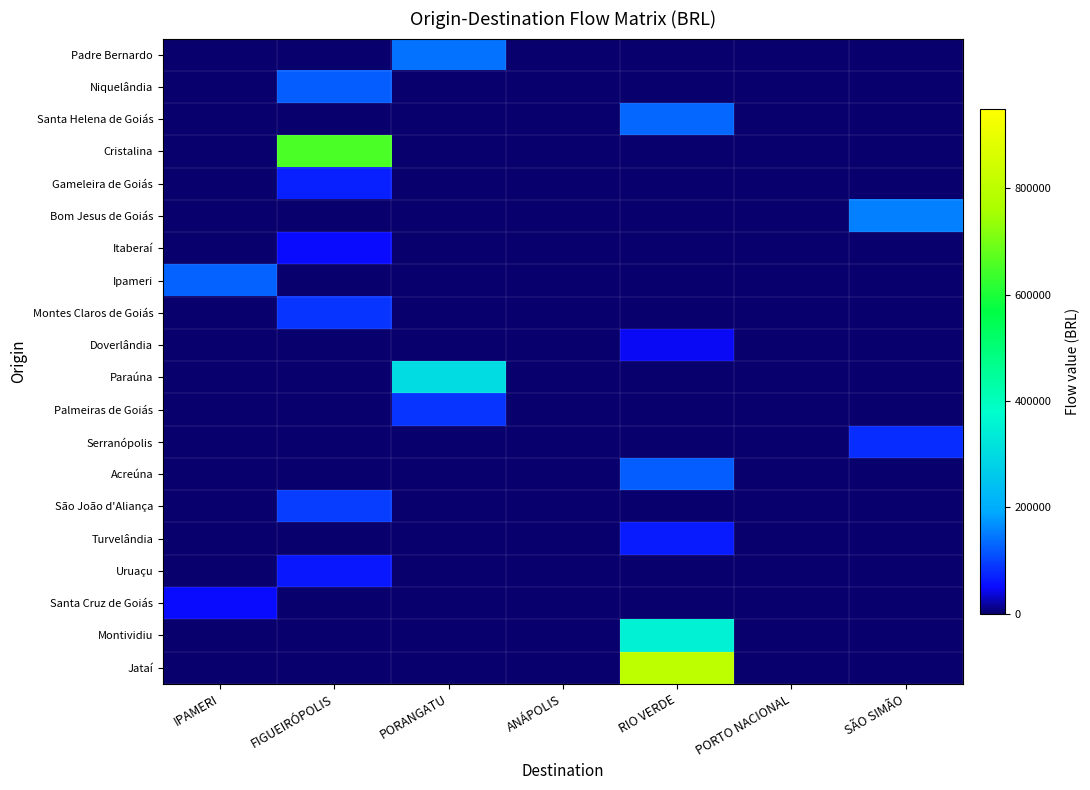

Reading left to right, extract all data points from this chart.

Padre Bernardo: IPAMERI=0.0	FIGUEIRÓPOLIS=0.0	PORANGATU=141554.6	ANÁPOLIS=0.0	RIO VERDE=0.0	PORTO NACIONAL=0.0	SÃO SIMÃO=0.0
Niquelândia: IPAMERI=0.0	FIGUEIRÓPOLIS=124868.0	PORANGATU=0.0	ANÁPOLIS=0.0	RIO VERDE=0.0	PORTO NACIONAL=0.0	SÃO SIMÃO=0.0
Santa Helena de Goiás: IPAMERI=0.0	FIGUEIRÓPOLIS=0.0	PORANGATU=0.0	ANÁPOLIS=0.0	RIO VERDE=131920.8	PORTO NACIONAL=0.0	SÃO SIMÃO=0.0
Cristalina: IPAMERI=0.0	FIGUEIRÓPOLIS=652847.6	PORANGATU=0.0	ANÁPOLIS=0.0	RIO VERDE=0.0	PORTO NACIONAL=0.0	SÃO SIMÃO=0.0
Gameleira de Goiás: IPAMERI=0.0	FIGUEIRÓPOLIS=69926.1	PORANGATU=0.0	ANÁPOLIS=0.0	RIO VERDE=0.0	PORTO NACIONAL=0.0	SÃO SIMÃO=0.0
Bom Jesus de Goiás: IPAMERI=0.0	FIGUEIRÓPOLIS=0.0	PORANGATU=0.0	ANÁPOLIS=0.0	RIO VERDE=0.0	PORTO NACIONAL=0.0	SÃO SIMÃO=152947.0
Itaberaí: IPAMERI=0.0	FIGUEIRÓPOLIS=48419.6	PORANGATU=0.0	ANÁPOLIS=0.0	RIO VERDE=0.0	PORTO NACIONAL=0.0	SÃO SIMÃO=0.0
Ipameri: IPAMERI=127721.8	FIGUEIRÓPOLIS=0.0	PORANGATU=0.0	ANÁPOLIS=0.0	RIO VERDE=0.0	PORTO NACIONAL=0.0	SÃO SIMÃO=0.0
Montes Claros de Goiás: IPAMERI=0.0	FIGUEIRÓPOLIS=88170.3	PORANGATU=0.0	ANÁPOLIS=0.0	RIO VERDE=0.0	PORTO NACIONAL=0.0	SÃO SIMÃO=0.0
Doverlândia: IPAMERI=0.0	FIGUEIRÓPOLIS=0.0	PORANGATU=0.0	ANÁPOLIS=0.0	RIO VERDE=46843.4	PORTO NACIONAL=0.0	SÃO SIMÃO=0.0
Paraúna: IPAMERI=0.0	FIGUEIRÓPOLIS=0.0	PORANGATU=300805.0	ANÁPOLIS=0.0	RIO VERDE=0.0	PORTO NACIONAL=0.0	SÃO SIMÃO=0.0
Palmeiras de Goiás: IPAMERI=0.0	FIGUEIRÓPOLIS=0.0	PORANGATU=86804.2	ANÁPOLIS=0.0	RIO VERDE=0.0	PORTO NACIONAL=0.0	SÃO SIMÃO=0.0
Serranópolis: IPAMERI=0.0	FIGUEIRÓPOLIS=0.0	PORANGATU=0.0	ANÁPOLIS=0.0	RIO VERDE=0.0	PORTO NACIONAL=0.0	SÃO SIMÃO=80596.5
Acreúna: IPAMERI=0.0	FIGUEIRÓPOLIS=0.0	PORANGATU=0.0	ANÁPOLIS=0.0	RIO VERDE=124916.6	PORTO NACIONAL=0.0	SÃO SIMÃO=0.0
São João d'Aliança: IPAMERI=0.0	FIGUEIRÓPOLIS=94696.0	PORANGATU=0.0	ANÁPOLIS=0.0	RIO VERDE=0.0	PORTO NACIONAL=0.0	SÃO SIMÃO=0.0
Turvelândia: IPAMERI=0.0	FIGUEIRÓPOLIS=0.0	PORANGATU=0.0	ANÁPOLIS=0.0	RIO VERDE=64432.8	PORTO NACIONAL=0.0	SÃO SIMÃO=0.0
Uruaçu: IPAMERI=0.0	FIGUEIRÓPOLIS=59553.6	PORANGATU=0.0	ANÁPOLIS=0.0	RIO VERDE=0.0	PORTO NACIONAL=0.0	SÃO SIMÃO=0.0
Santa Cruz de Goiás: IPAMERI=50682.9	FIGUEIRÓPOLIS=0.0	PORANGATU=0.0	ANÁPOLIS=0.0	RIO VERDE=0.0	PORTO NACIONAL=0.0	SÃO SIMÃO=0.0
Montividiu: IPAMERI=0.0	FIGUEIRÓPOLIS=0.0	PORANGATU=0.0	ANÁPOLIS=0.0	RIO VERDE=349195.7	PORTO NACIONAL=0.0	SÃO SIMÃO=0.0
Jataí: IPAMERI=0.0	FIGUEIRÓPOLIS=0.0	PORANGATU=0.0	ANÁPOLIS=0.0	RIO VERDE=803639.2	PORTO NACIONAL=0.0	SÃO SIMÃO=0.0